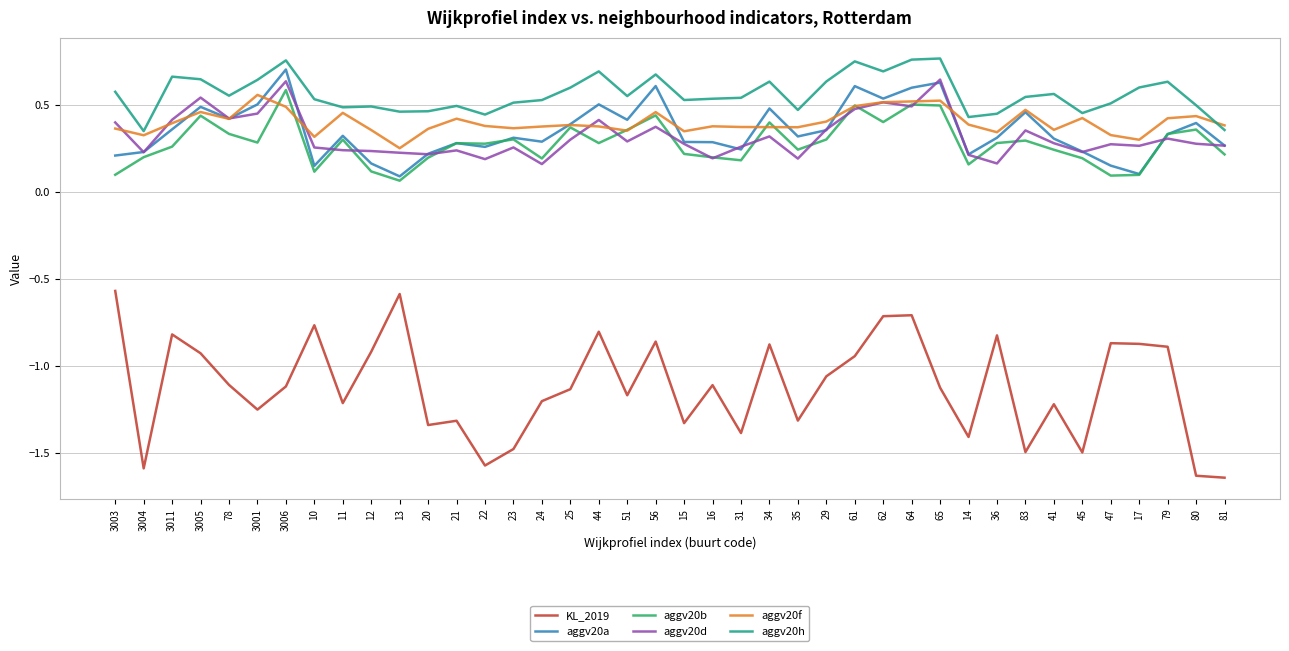

What position from the left is 20?

12